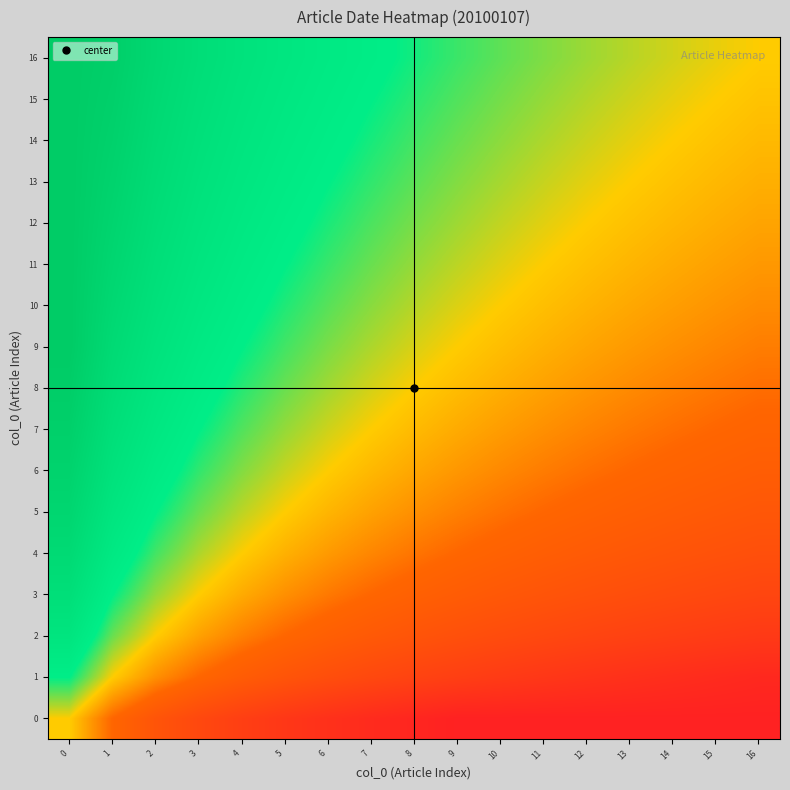

Reading left to right, list all the values displayed in this chart.

0: 0=0.0	1=-0.7	2=-1.1	3=-1.4	4=-1.6	5=-1.8	6=-1.9	7=-2.1	8=-2.2	9=-2.3	10=-2.3	11=-2.3	12=-2.3	13=-2.3	14=-2.3	15=-2.3	16=-2.3
1: 0=0.7	1=0.0	2=-0.4	3=-0.7	4=-0.9	5=-1.1	6=-1.3	7=-1.4	8=-1.5	9=-1.6	10=-1.7	11=-1.8	12=-1.9	13=-1.9	14=-2.0	15=-2.1	16=-2.1
2: 0=1.1	1=0.4	2=0.0	3=-0.3	4=-0.5	5=-0.7	6=-0.8	7=-1.0	8=-1.1	9=-1.2	10=-1.3	11=-1.4	12=-1.5	13=-1.5	14=-1.6	15=-1.7	16=-1.7
3: 0=1.4	1=0.7	2=0.3	3=0.0	4=-0.2	5=-0.4	6=-0.6	7=-0.7	8=-0.8	9=-0.9	10=-1.0	11=-1.1	12=-1.2	13=-1.3	14=-1.3	15=-1.4	16=-1.4
4: 0=1.6	1=0.9	2=0.5	3=0.2	4=0.0	5=-0.2	6=-0.3	7=-0.5	8=-0.6	9=-0.7	10=-0.8	11=-0.9	12=-1.0	13=-1.0	14=-1.1	15=-1.2	16=-1.2
5: 0=1.8	1=1.1	2=0.7	3=0.4	4=0.2	5=0.0	6=-0.2	7=-0.3	8=-0.4	9=-0.5	10=-0.6	11=-0.7	12=-0.8	13=-0.8	14=-0.9	15=-1.0	16=-1.0
6: 0=1.9	1=1.3	2=0.8	3=0.6	4=0.3	5=0.2	6=0.0	7=-0.1	8=-0.3	9=-0.4	10=-0.5	11=-0.5	12=-0.6	13=-0.7	14=-0.8	15=-0.8	16=-0.9
7: 0=2.1	1=1.4	2=1.0	3=0.7	4=0.5	5=0.3	6=0.1	7=0.0	8=-0.1	9=-0.2	10=-0.3	11=-0.4	12=-0.5	13=-0.6	14=-0.6	15=-0.7	16=-0.8
8: 0=2.2	1=1.5	2=1.1	3=0.8	4=0.6	5=0.4	6=0.3	7=0.1	8=0.0	9=-0.1	10=-0.2	11=-0.3	12=-0.4	13=-0.4	14=-0.5	15=-0.6	16=-0.6
9: 0=2.3	1=1.6	2=1.2	3=0.9	4=0.7	5=0.5	6=0.4	7=0.2	8=0.1	9=0.0	10=-0.1	11=-0.2	12=-0.3	13=-0.3	14=-0.4	15=-0.5	16=-0.5
10: 0=2.3	1=1.7	2=1.3	3=1.0	4=0.8	5=0.6	6=0.5	7=0.3	8=0.2	9=0.1	10=0.0	11=-0.1	12=-0.2	13=-0.2	14=-0.3	15=-0.4	16=-0.4
11: 0=2.3	1=1.8	2=1.4	3=1.1	4=0.9	5=0.7	6=0.5	7=0.4	8=0.3	9=0.2	10=0.1	11=0.0	12=-0.1	13=-0.2	14=-0.2	15=-0.3	16=-0.3
12: 0=2.3	1=1.9	2=1.5	3=1.2	4=1.0	5=0.8	6=0.6	7=0.5	8=0.4	9=0.3	10=0.2	11=0.1	12=0.0	13=-0.1	14=-0.1	15=-0.2	16=-0.3
13: 0=2.3	1=1.9	2=1.5	3=1.3	4=1.0	5=0.8	6=0.7	7=0.6	8=0.4	9=0.3	10=0.2	11=0.2	12=0.1	13=0.0	14=-0.1	15=-0.1	16=-0.2
14: 0=2.3	1=2.0	2=1.6	3=1.3	4=1.1	5=0.9	6=0.8	7=0.6	8=0.5	9=0.4	10=0.3	11=0.2	12=0.1	13=0.1	14=0.0	15=-0.1	16=-0.1
15: 0=2.3	1=2.1	2=1.7	3=1.4	4=1.2	5=1.0	6=0.8	7=0.7	8=0.6	9=0.5	10=0.4	11=0.3	12=0.2	13=0.1	14=0.1	15=0.0	16=-0.1
16: 0=2.3	1=2.1	2=1.7	3=1.4	4=1.2	5=1.0	6=0.9	7=0.8	8=0.6	9=0.5	10=0.4	11=0.3	12=0.3	13=0.2	14=0.1	15=0.1	16=0.0